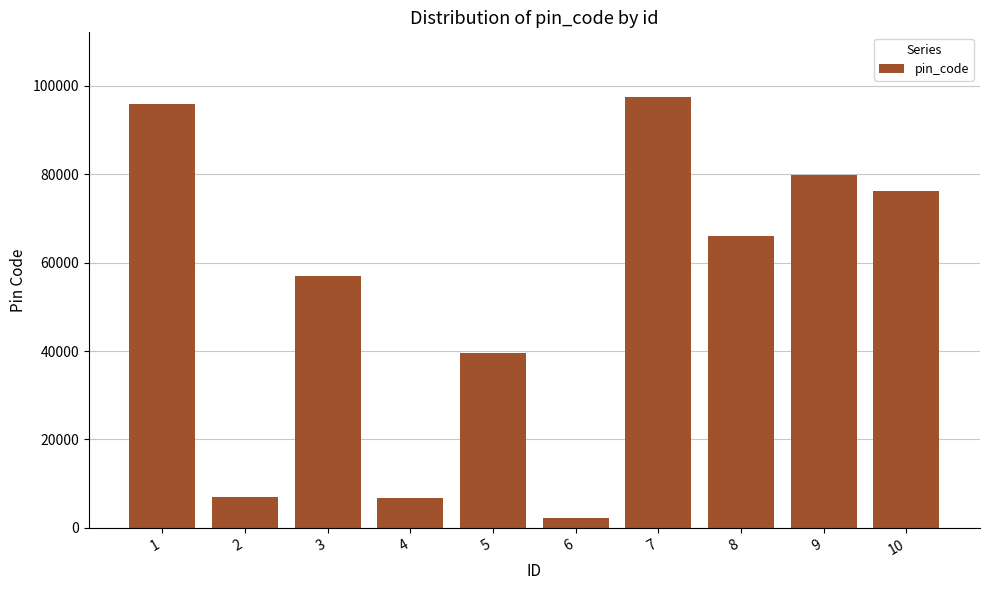

What is the sum of the values at 2 and 8?

73070